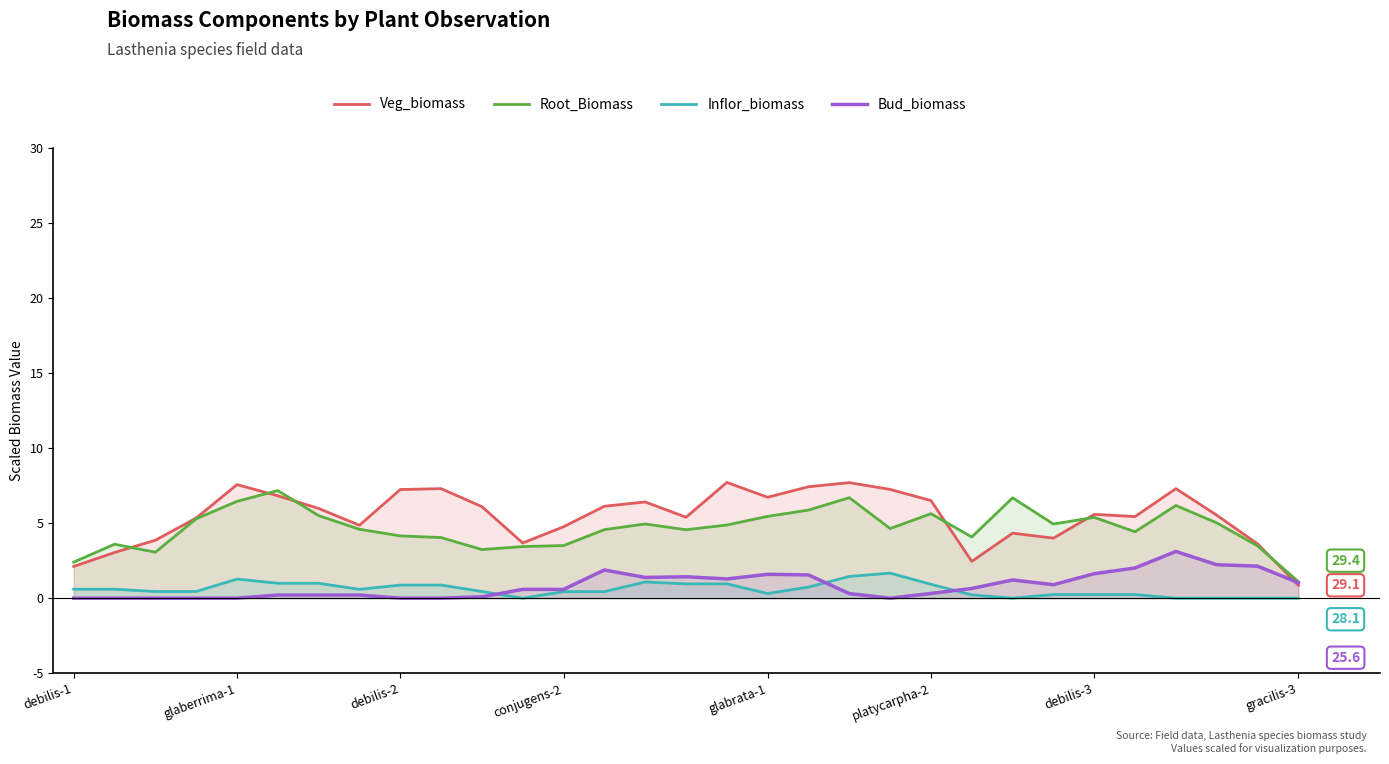

What is the maximum value shown in the chart?

7.7